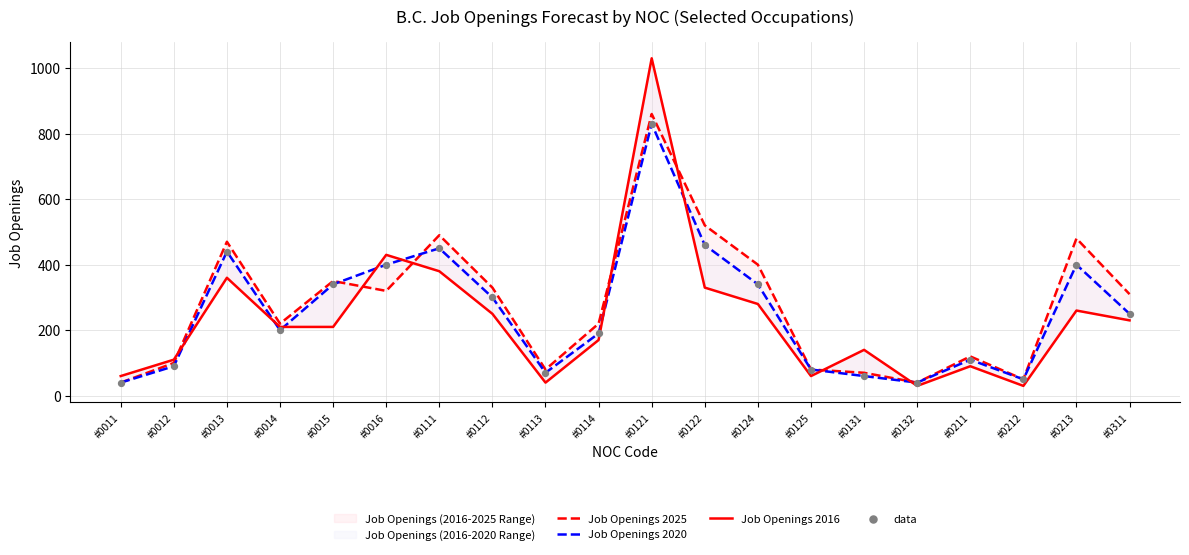

Which series reaches the minimum Y coordinate?

Job Openings 2016